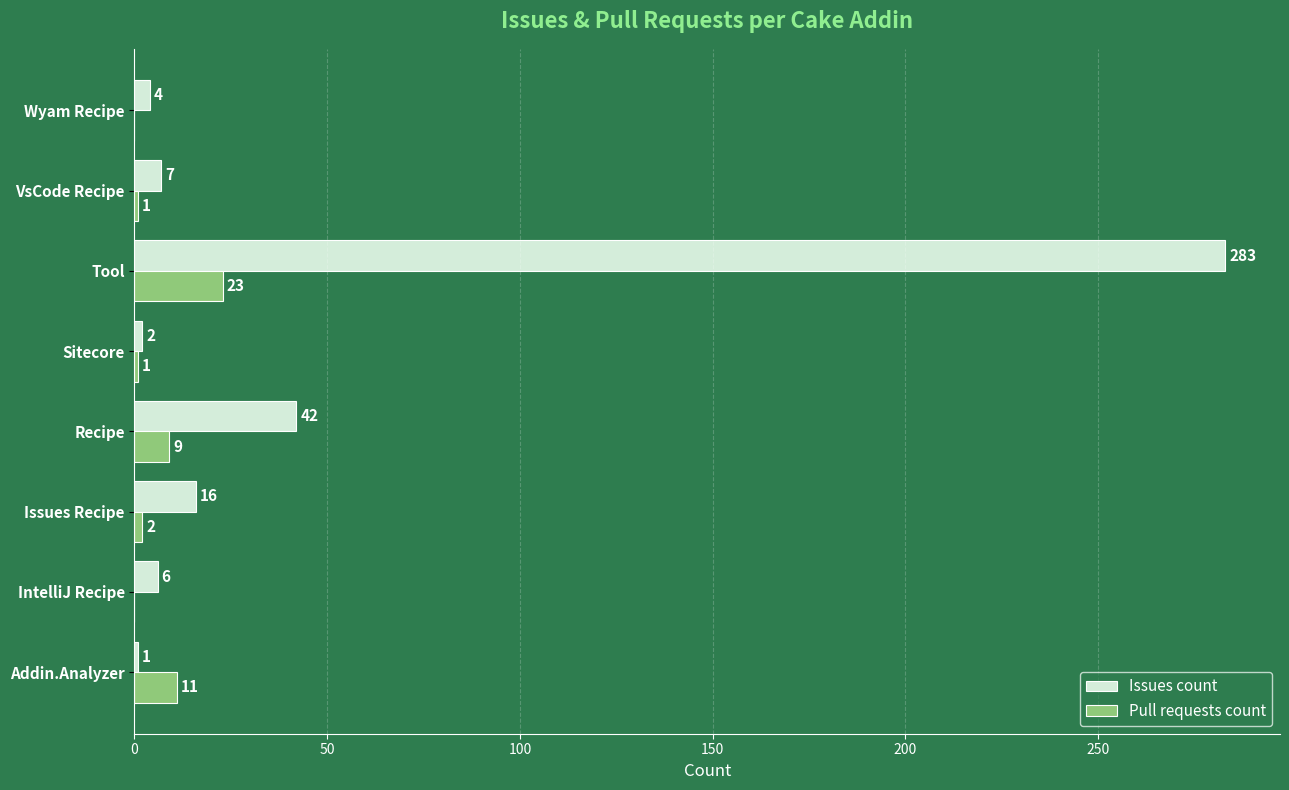

Which series has the largest total across all categories?

Issues count